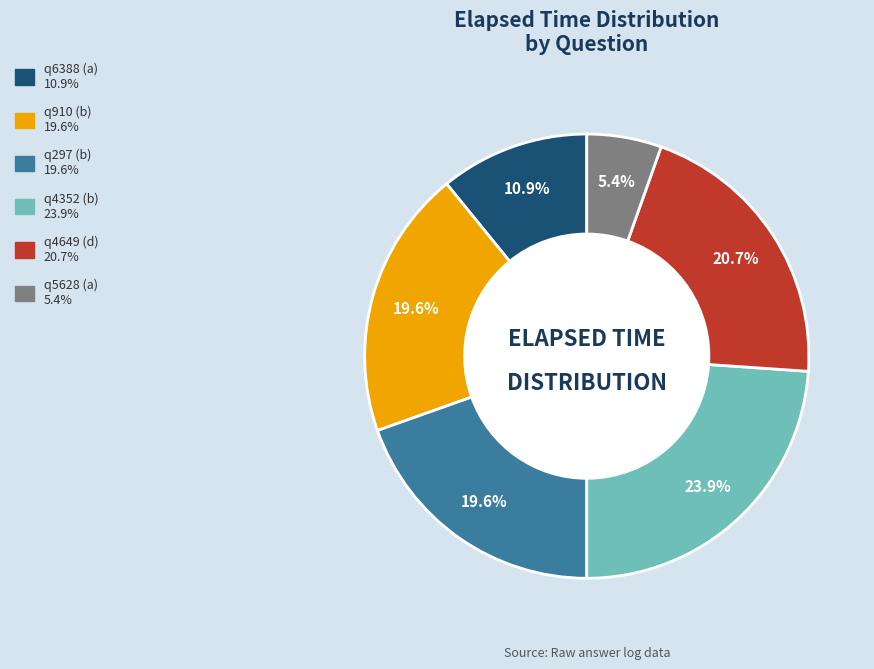

Between q6388 (a) and q910 (b), which is larger?

q910 (b)